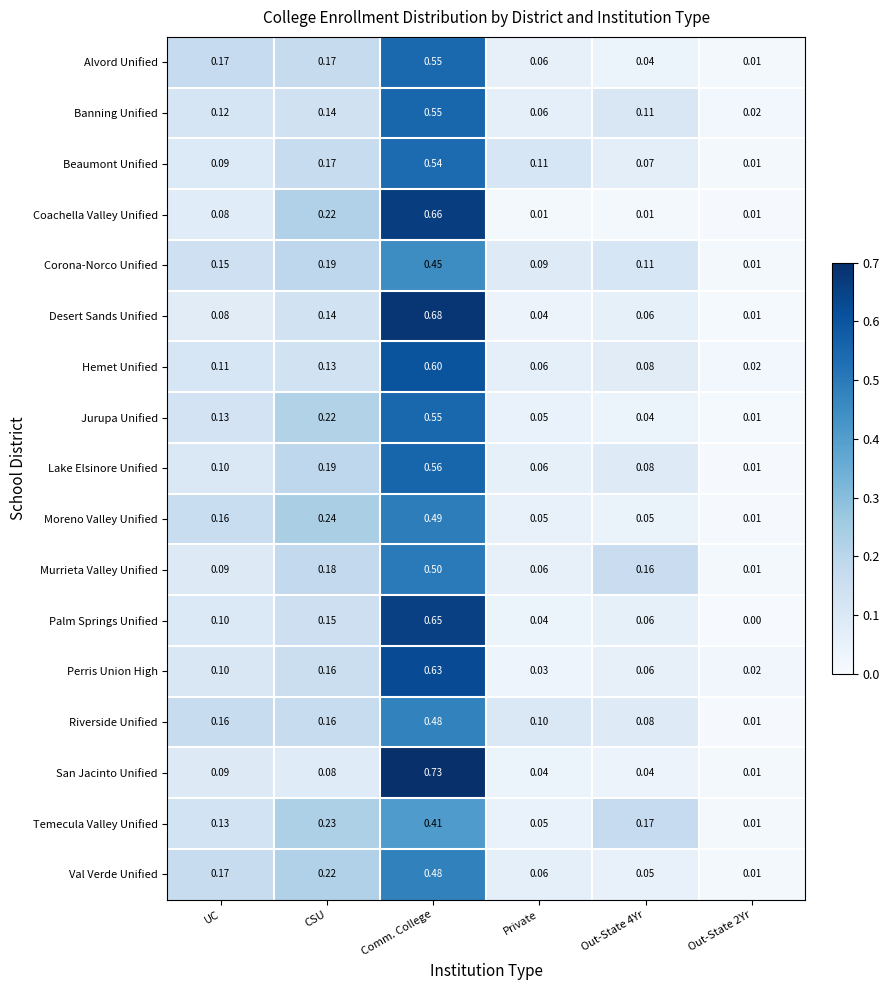

At which category is the sum across all series the highest?

Comm. College